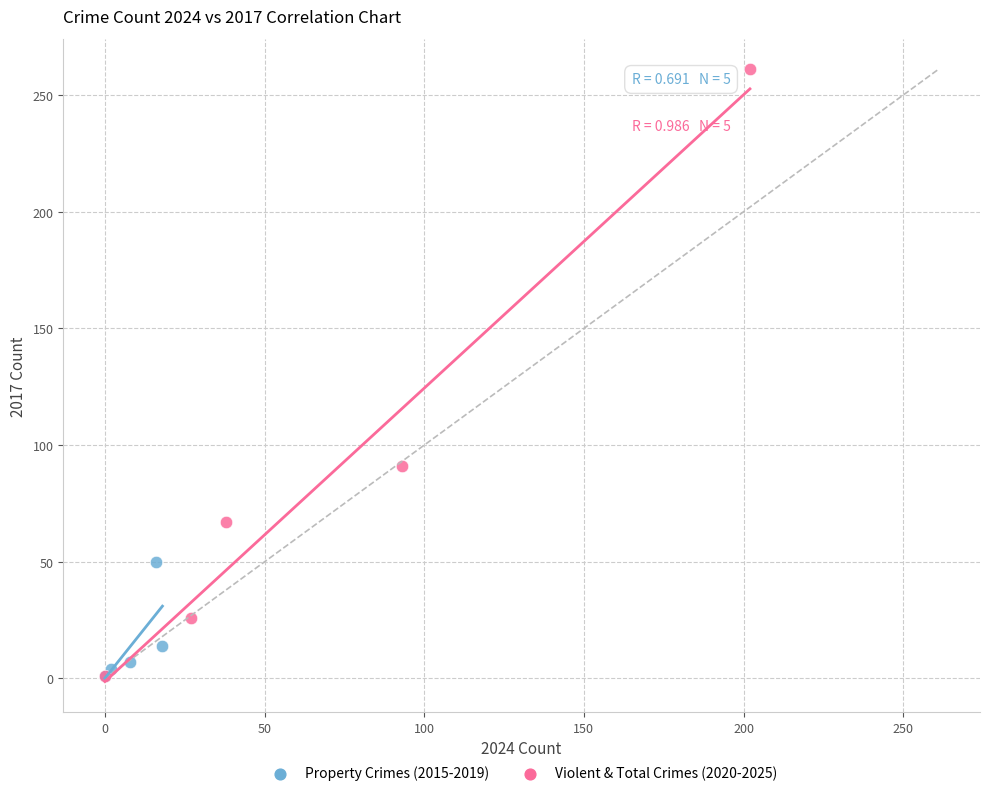

What are all the series names shown in the legend?

Property Crimes (2015-2019), Violent & Total Crimes (2020-2025)